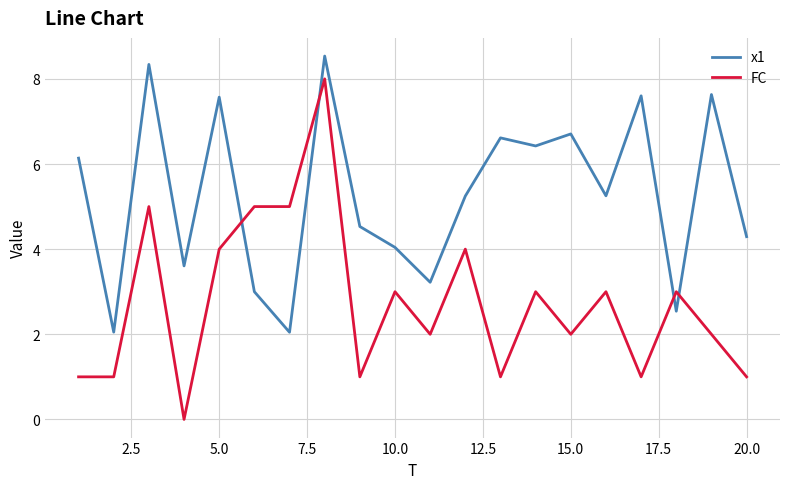

Which series has the largest total across all categories?

x1